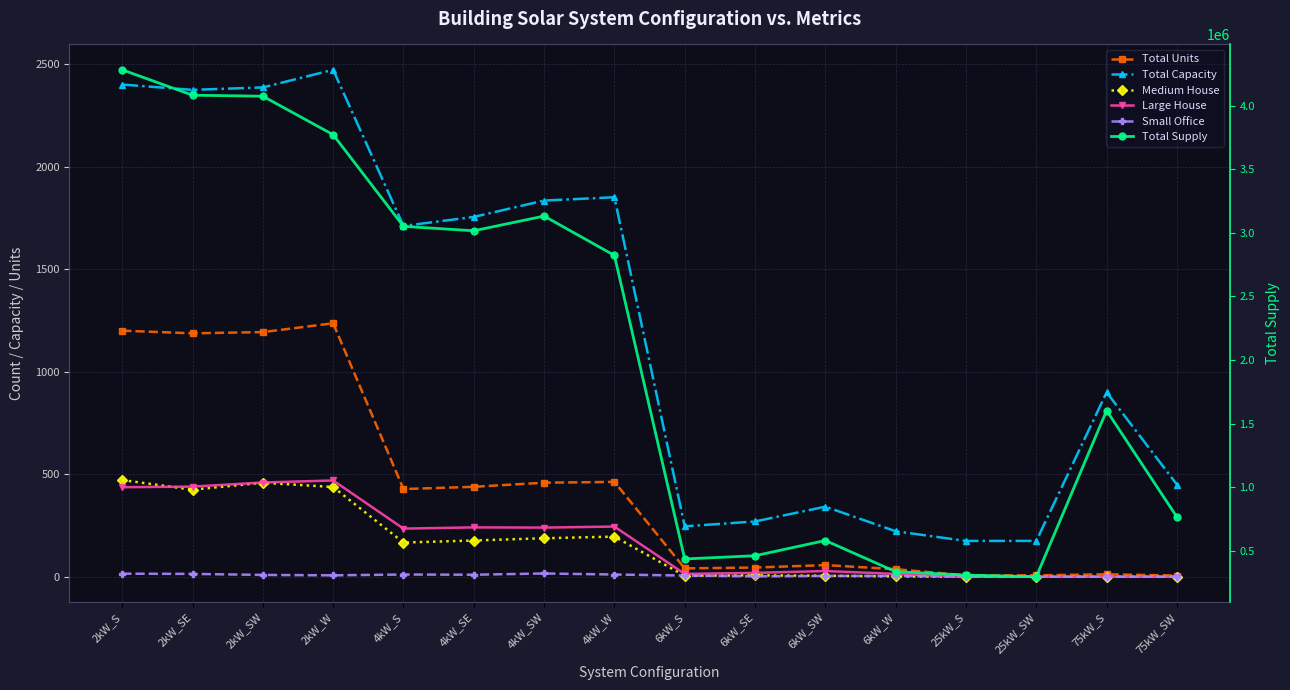

Which category has the lowest value in the Total Supply series?

25kW_SW